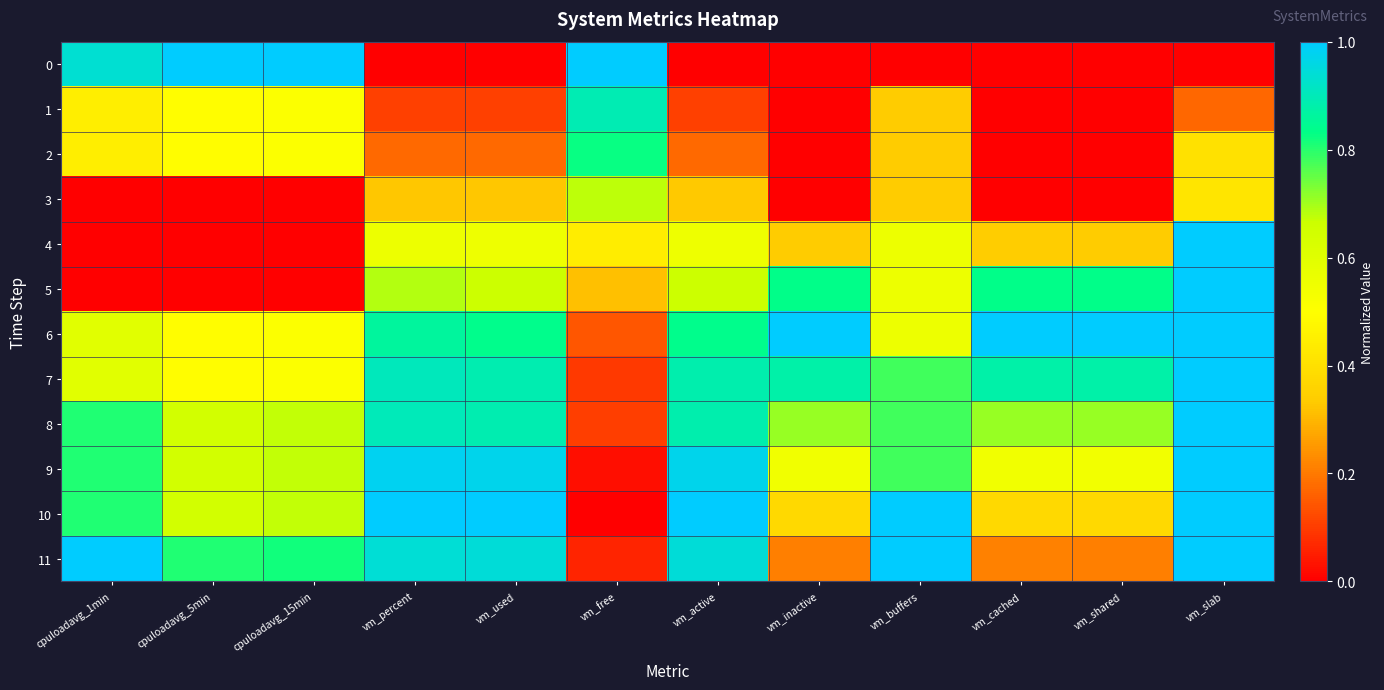

List the series in order of their peak value, lowest first.

3, 2, 1, 0, 4, 5, 6, 7, 8, 9, 10, 11